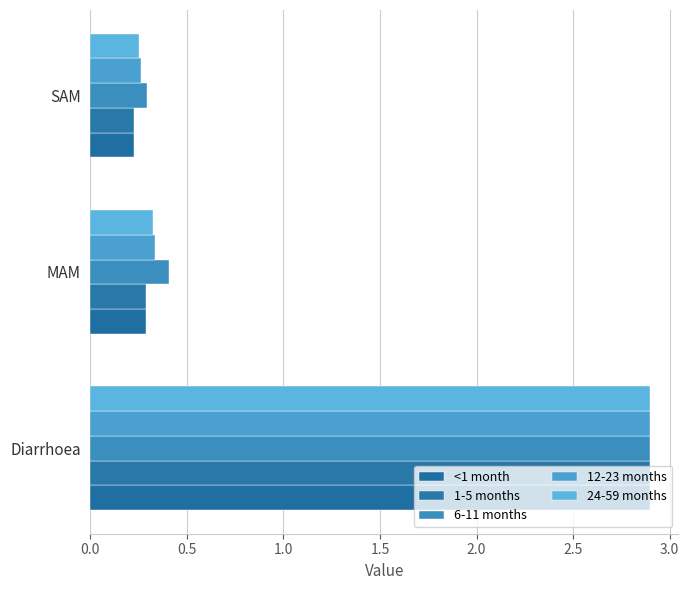

Count the number of data series in this chart.

5